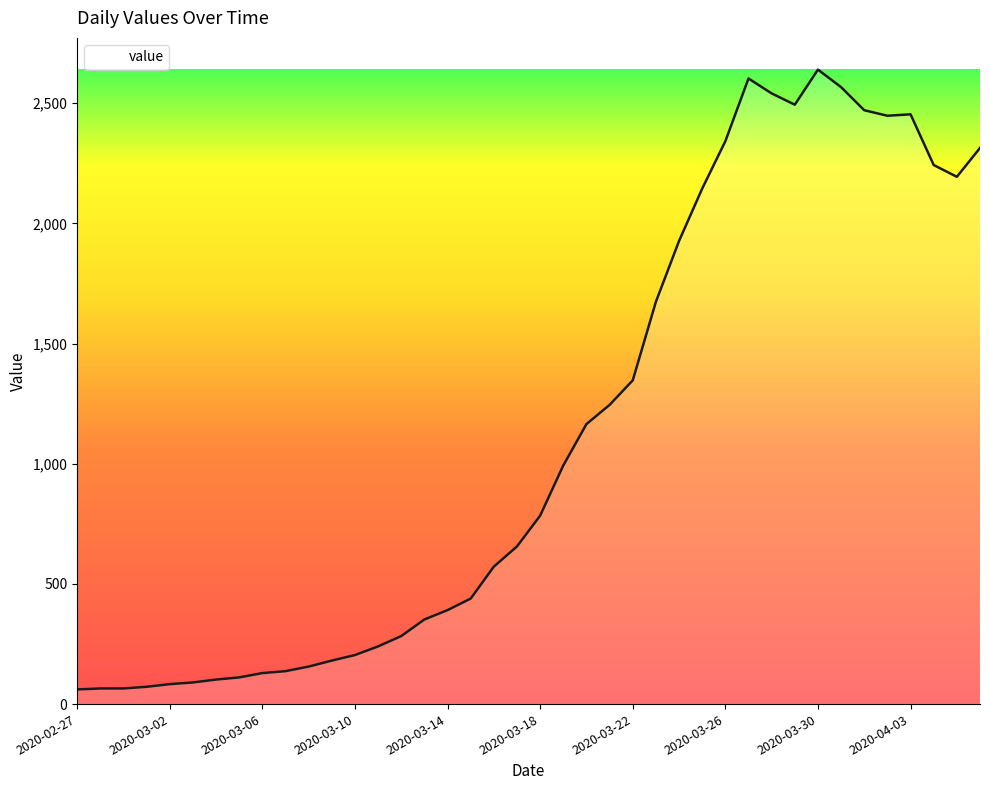

What is the difference between the maximum and minimum values?

2579